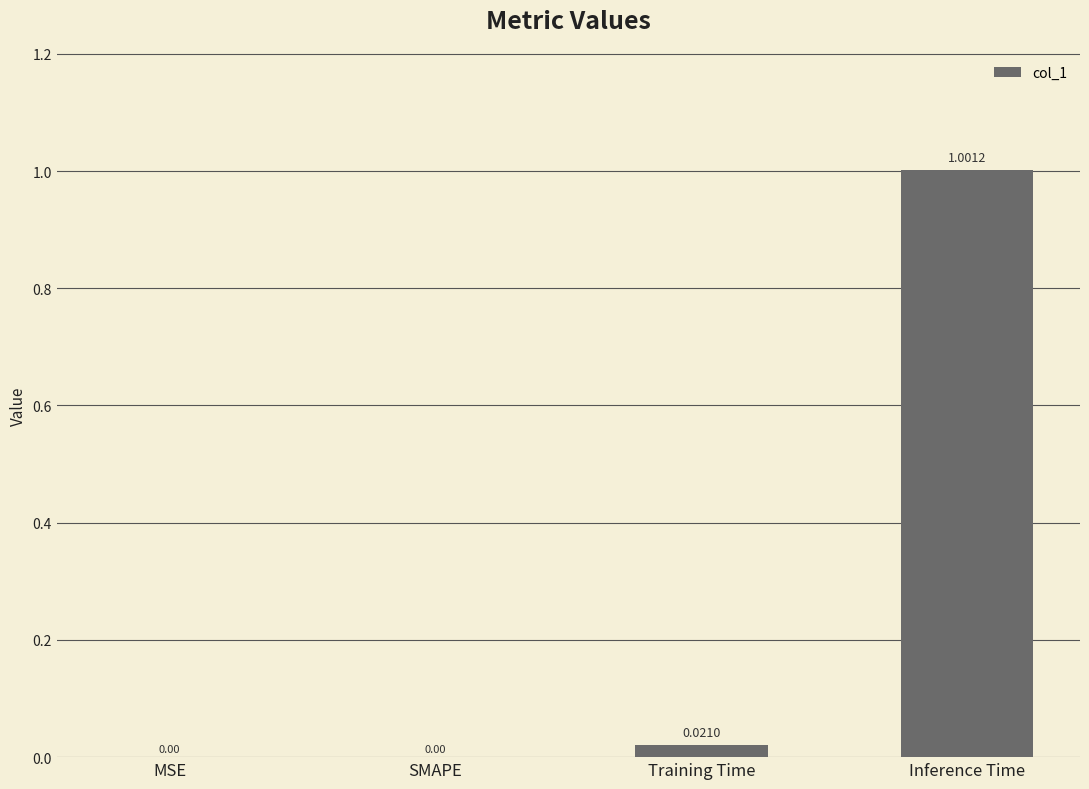

What is the sum of the values at Inference Time and Training Time?

1.0